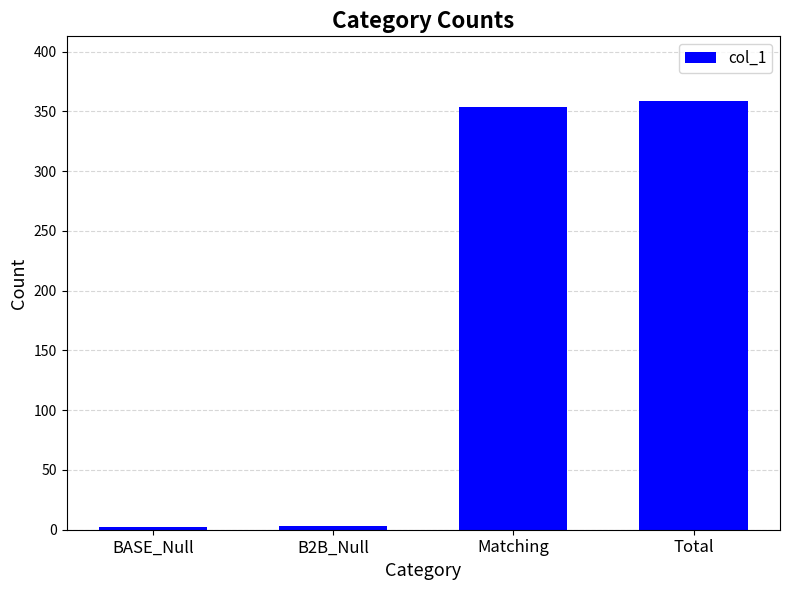

What is the difference between the second highest and second lowest values?

351